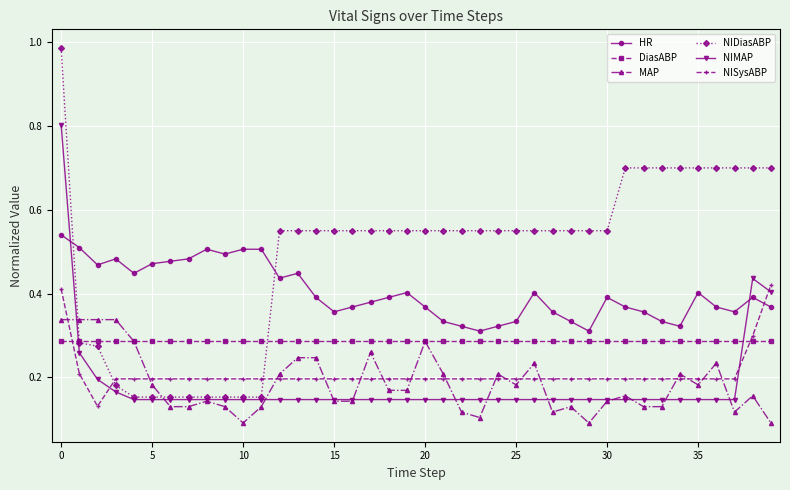

Count the MAP values in the range 0 to 1.

40